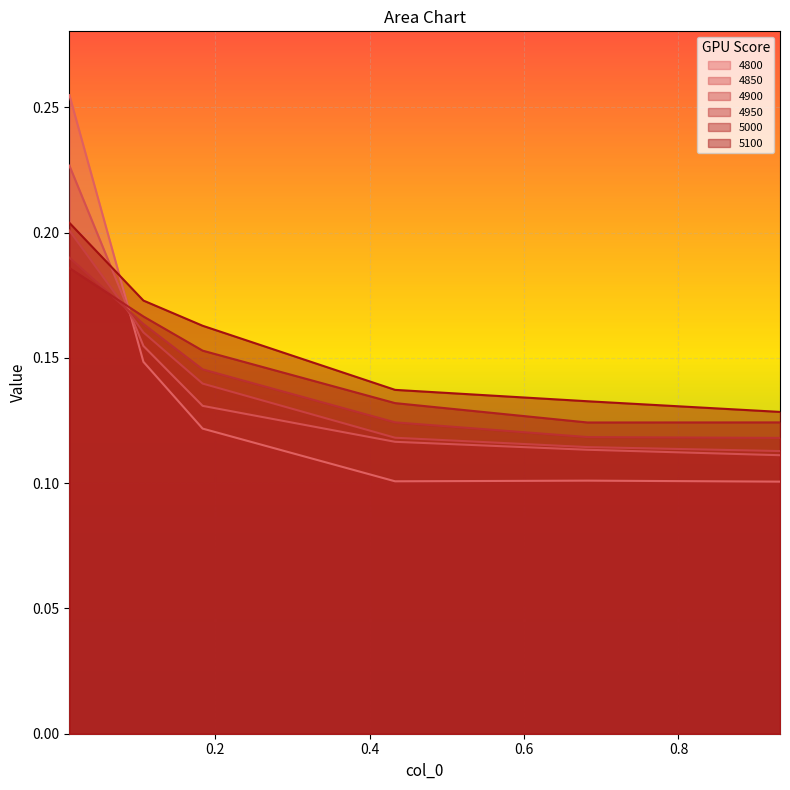

Is the value of 4900 at 0.01095890410958904 greater than the value of 4950 at 0.01095890410958904?

Yes